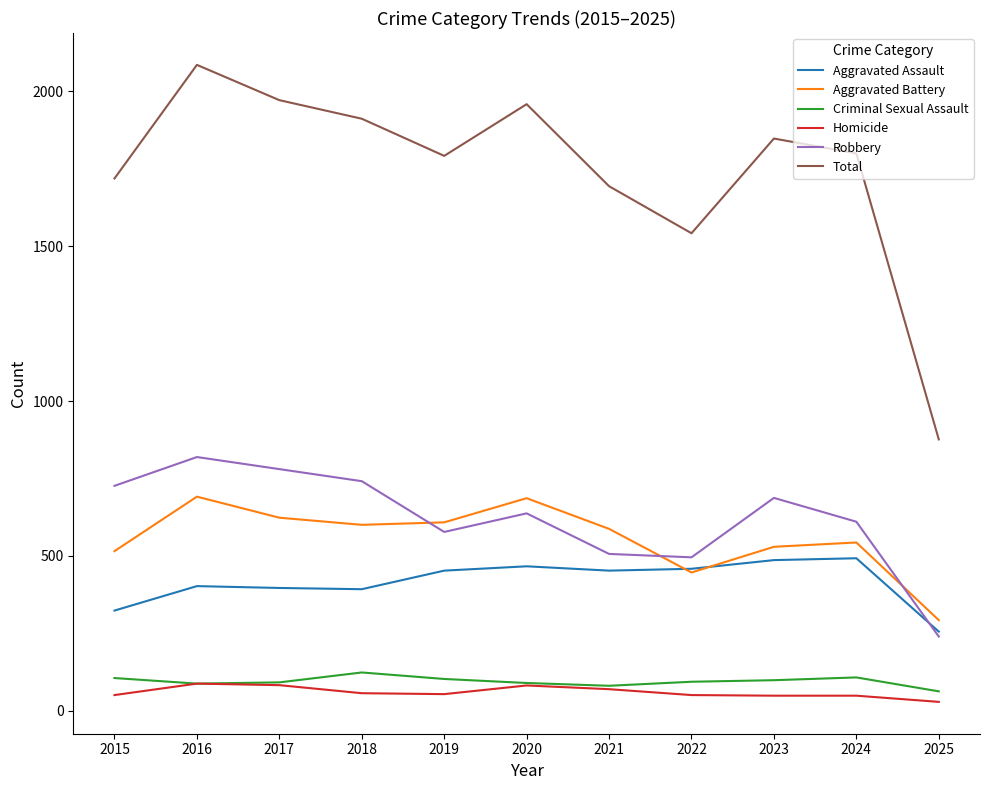

What is the difference between the Criminal Sexual Assault values at 2020 and 2016?

2